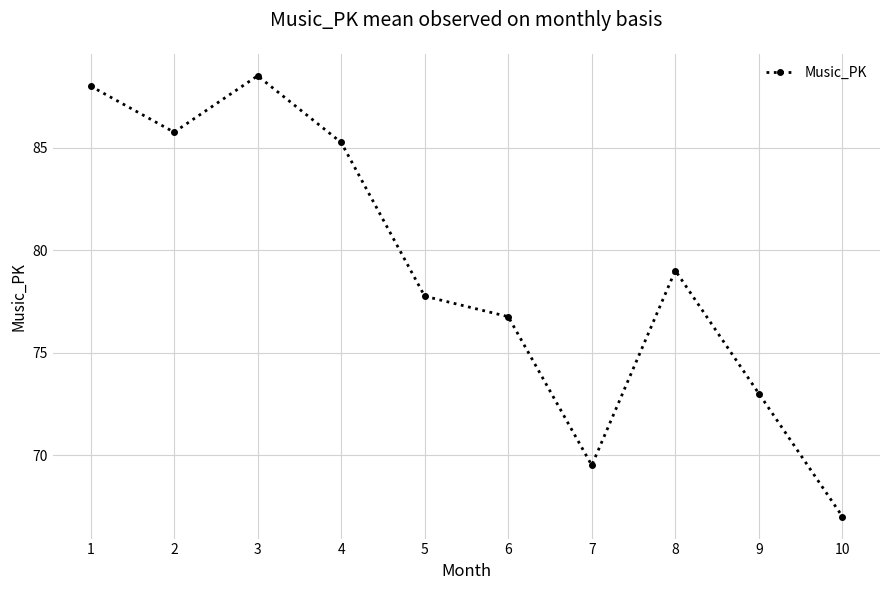

How many points are higher than both their immediate neighbors (excluding endpoints)?

2